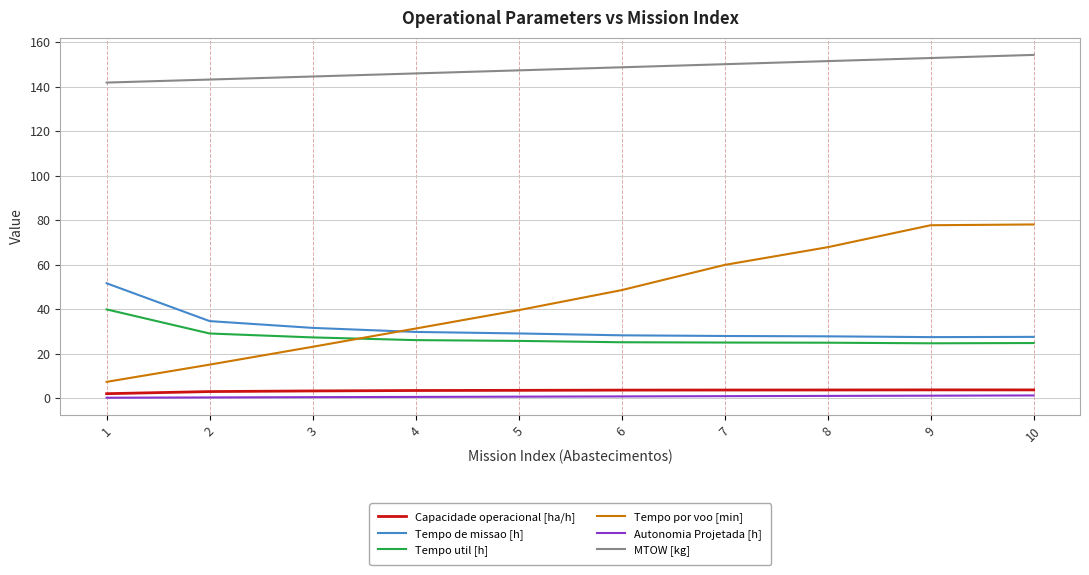

What is the difference between the maximum and second lowest values in the Capacidade operacional [ha/h] series?

0.8